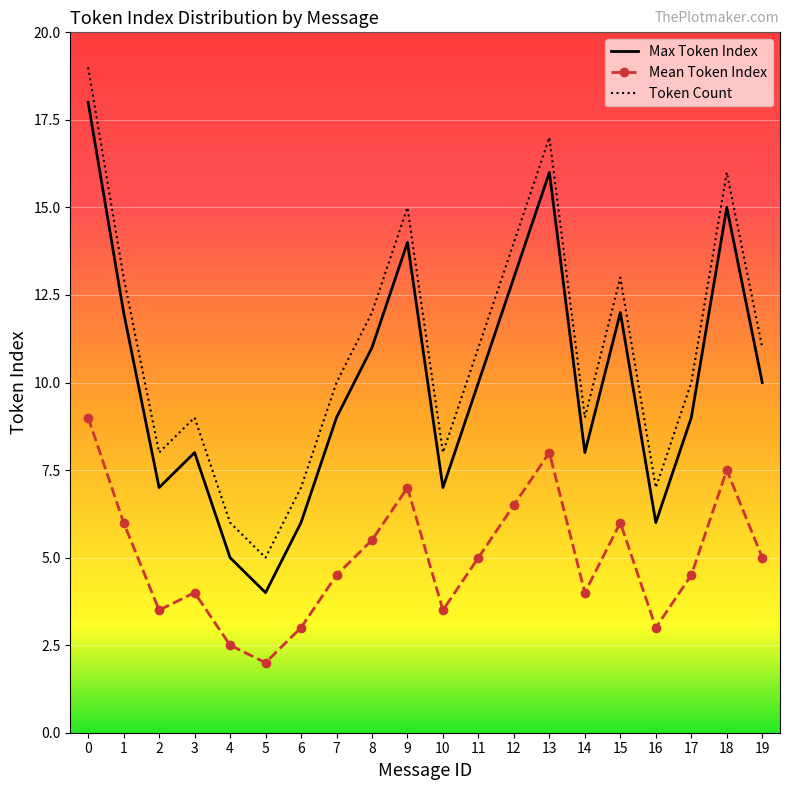

Where is the first local minimum for Max Token Index?

2